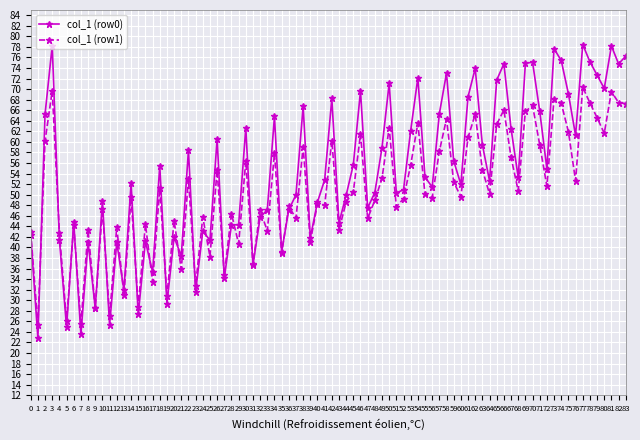

Between 18 and 52, which series saw the biggest shift?

col_1 (row0)